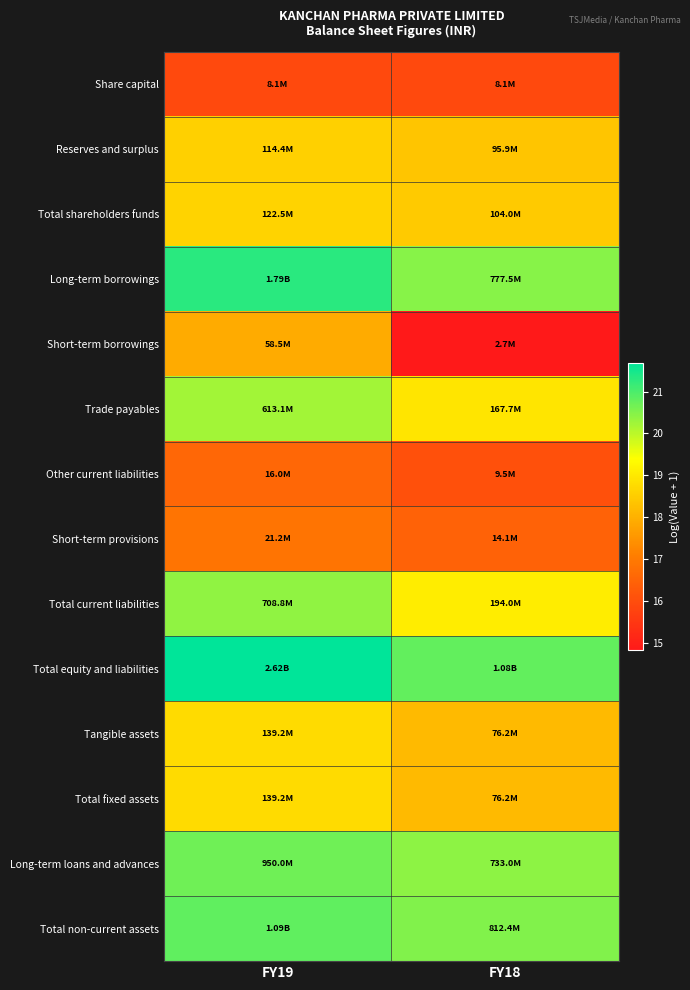

Which has a higher value, FY18 or FY19?

FY18